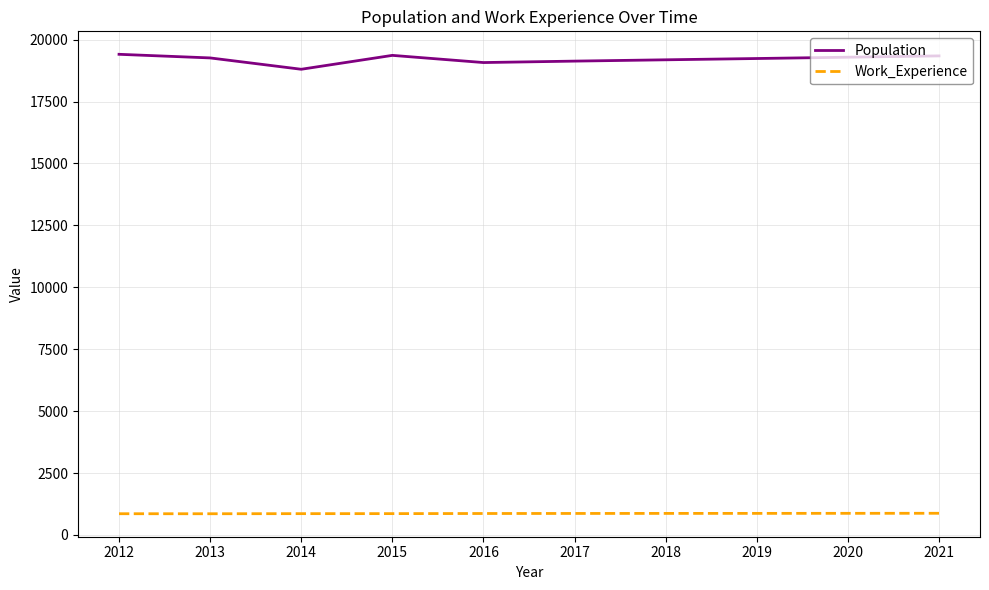

True or false: Population has a value of 19343 at 2021.

True